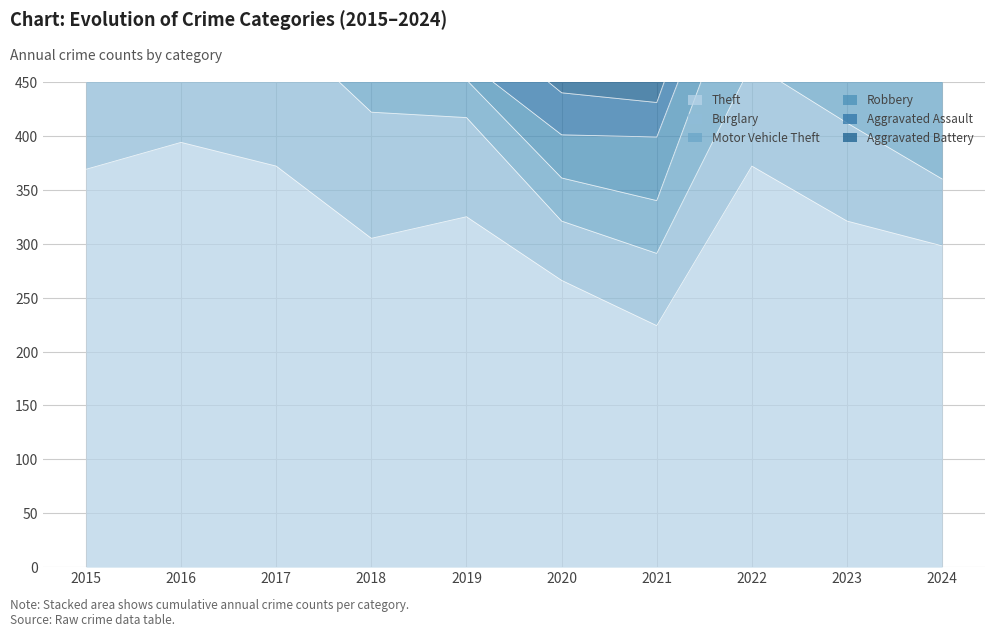

Which category has the highest value across all series?

2016